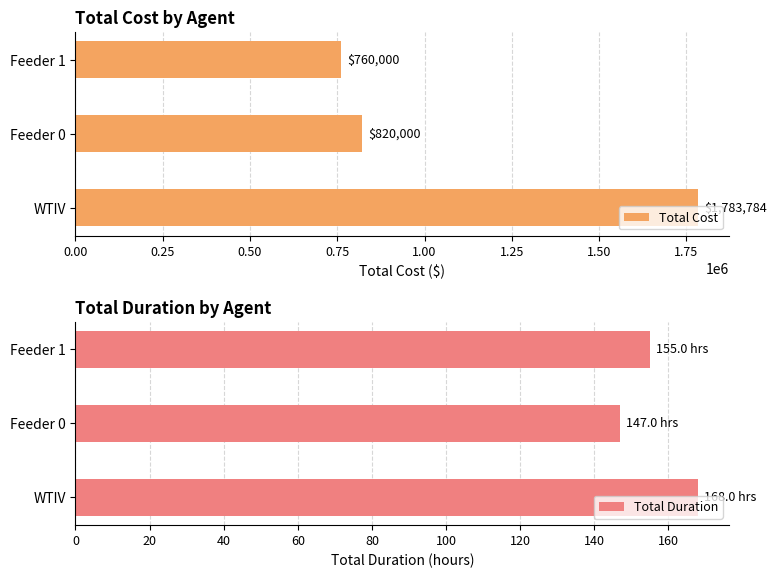

Is it true that Total Cost equals 1237677.5 at 0.00?

False